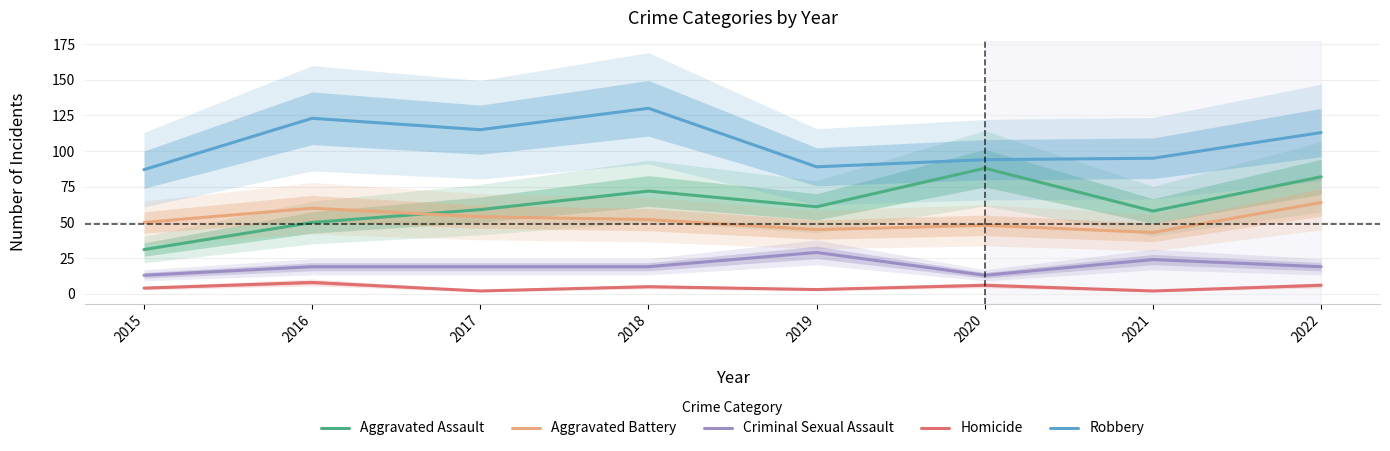

How many data points in Robbery are less than 113?

4